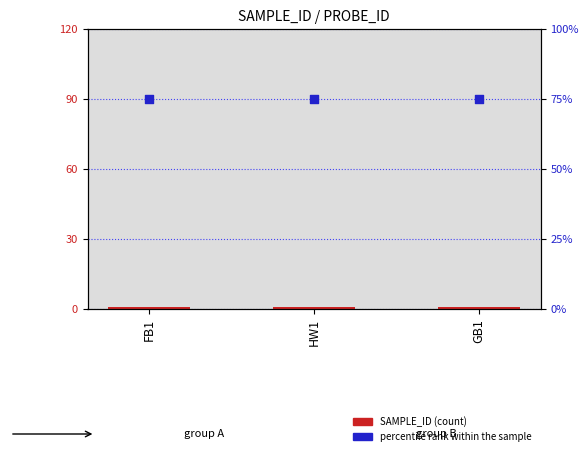

Which series has the largest total across all categories?

percentile rank within the sample